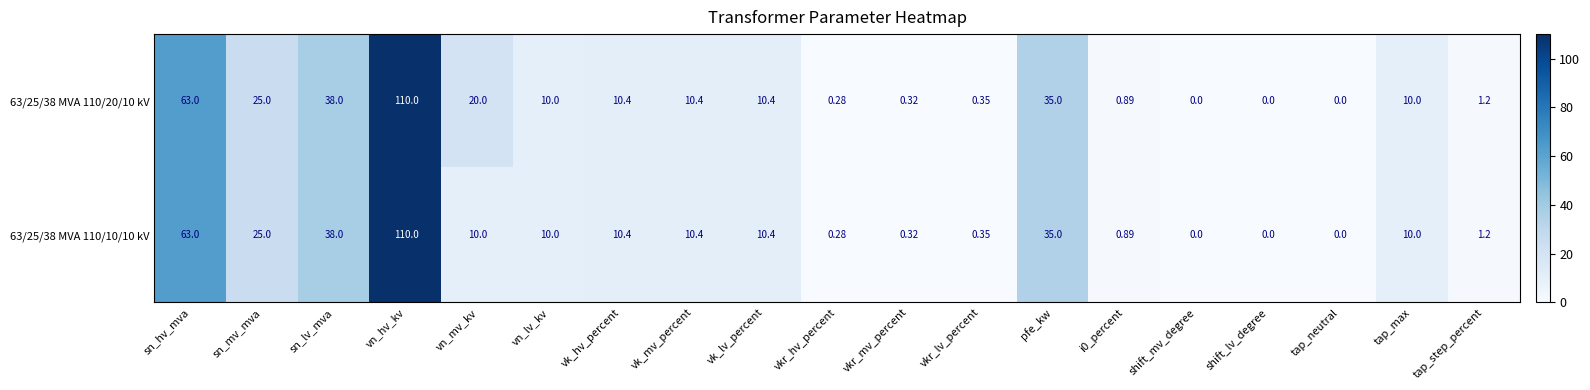

At which category does the chart reach its peak across all series?

vn_hv_kv